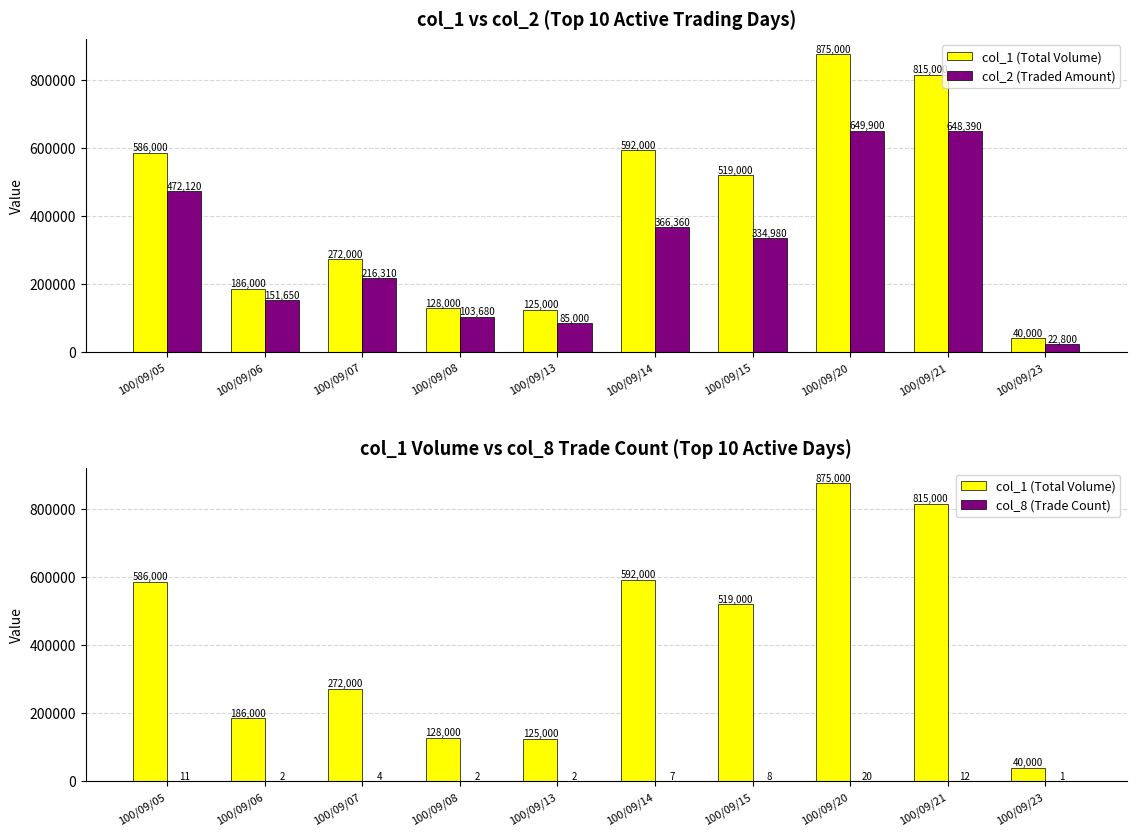

What is the difference between the col_1 (Total Volume) values at 100/09/13 and 100/09/06?

61000